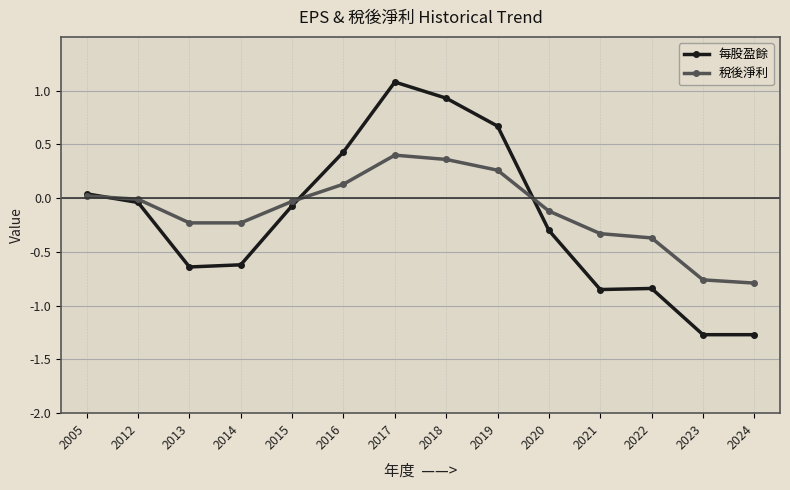

What are all the series names shown in the legend?

每股盈餘, 稅後淨利